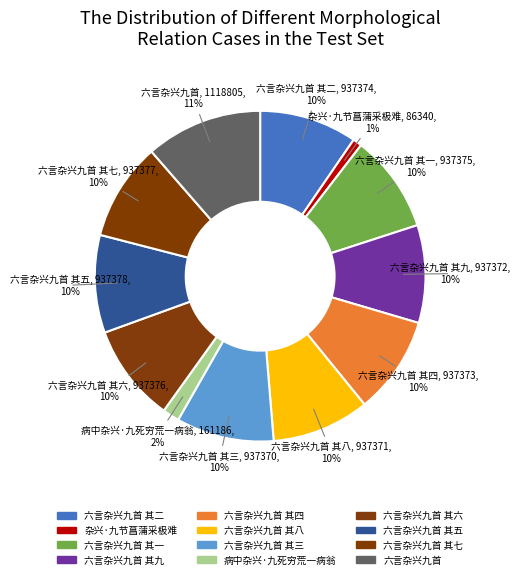

How many slices are in this pie chart?

12